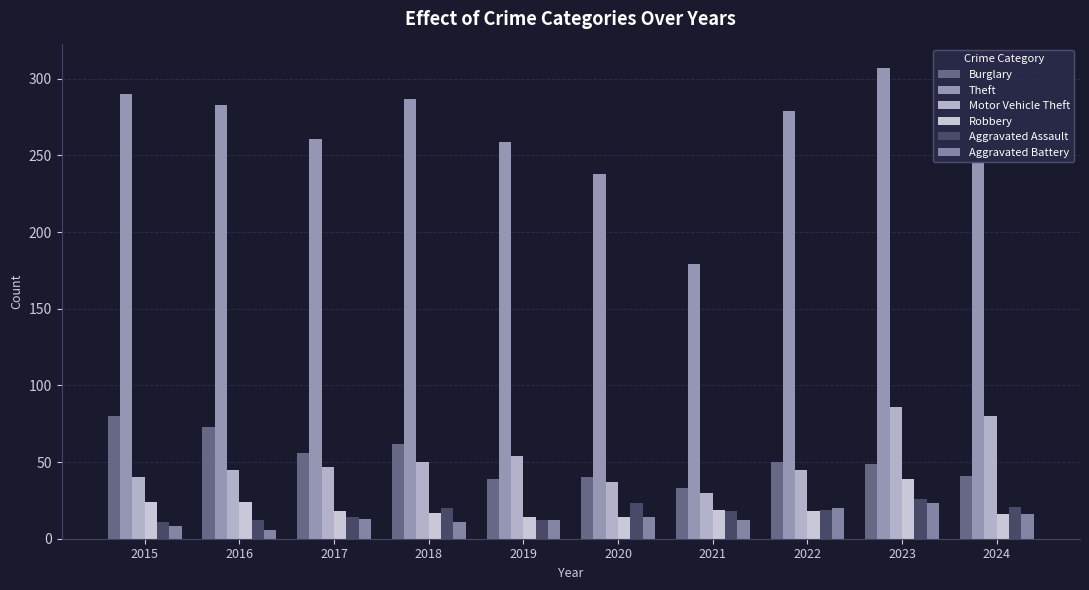

Is it true that Robbery equals 39 at 2023?

True